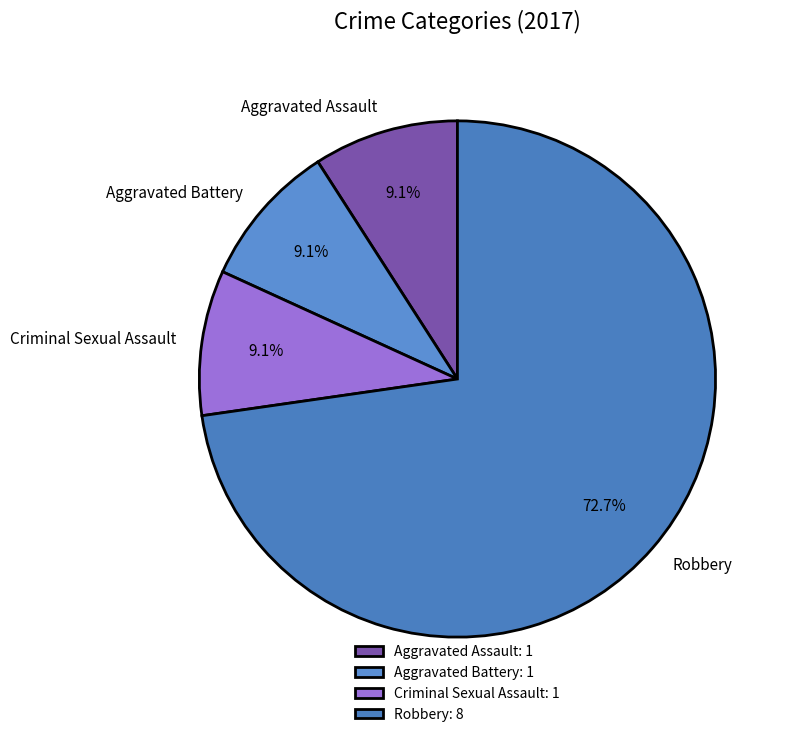

Is there a majority slice in this chart?

Yes